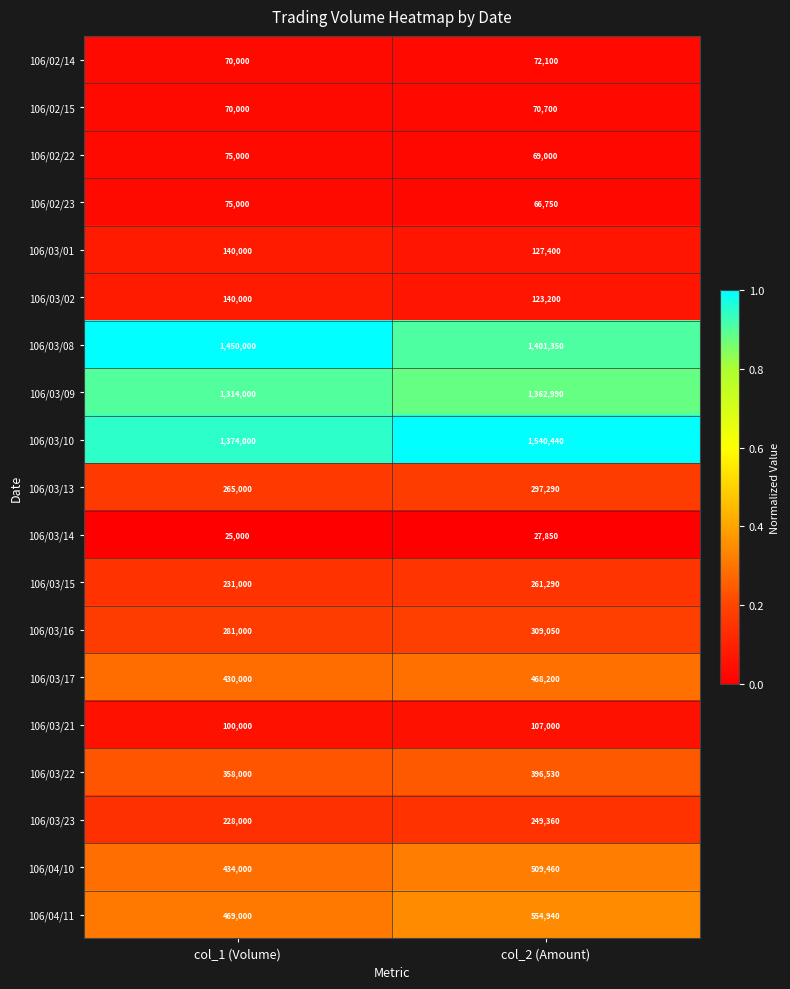

What is the total value across all series at col_1 (Volume)?

7529000